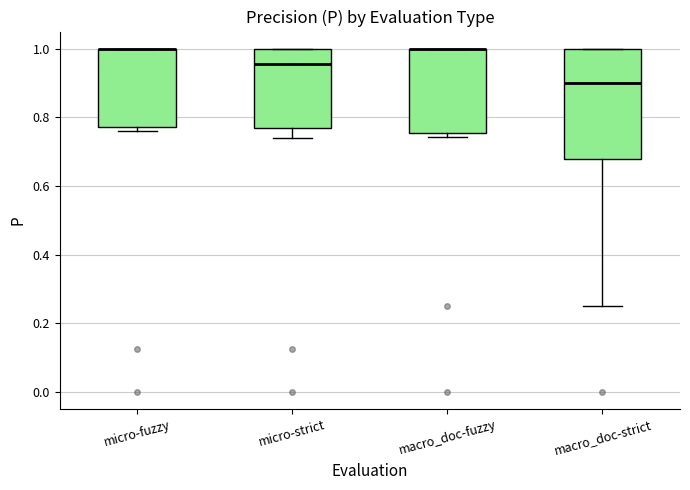

Reading left to right, transcribe this box plot: for each box, give where its median line is, the range the box spans, and where its two whiskers end, as read against the y-axis. The values are not printed on the chart, so give them approximately, as read against the axis.

micro-fuzzy: median 1.00 (drawn on the box's upper edge), box 0.78 to 1.00, whiskers 0.76 to 1.00
micro-strict: median 0.96, box 0.76 to 1.00, whiskers 0.74 to 1.00
macro_doc-fuzzy: median 1.00 (drawn on the box's upper edge), box 0.76 to 1.00, whiskers 0.74 to 1.00
macro_doc-strict: median 0.90, box 0.68 to 1.00, whiskers 0.26 to 1.00